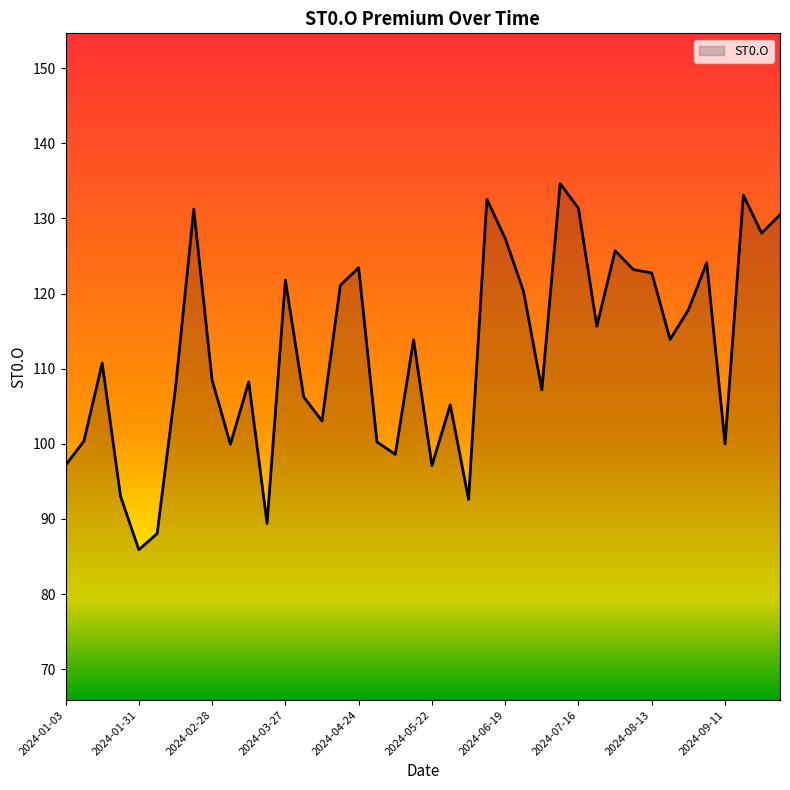

What is the maximum value shown in the chart?

134.7